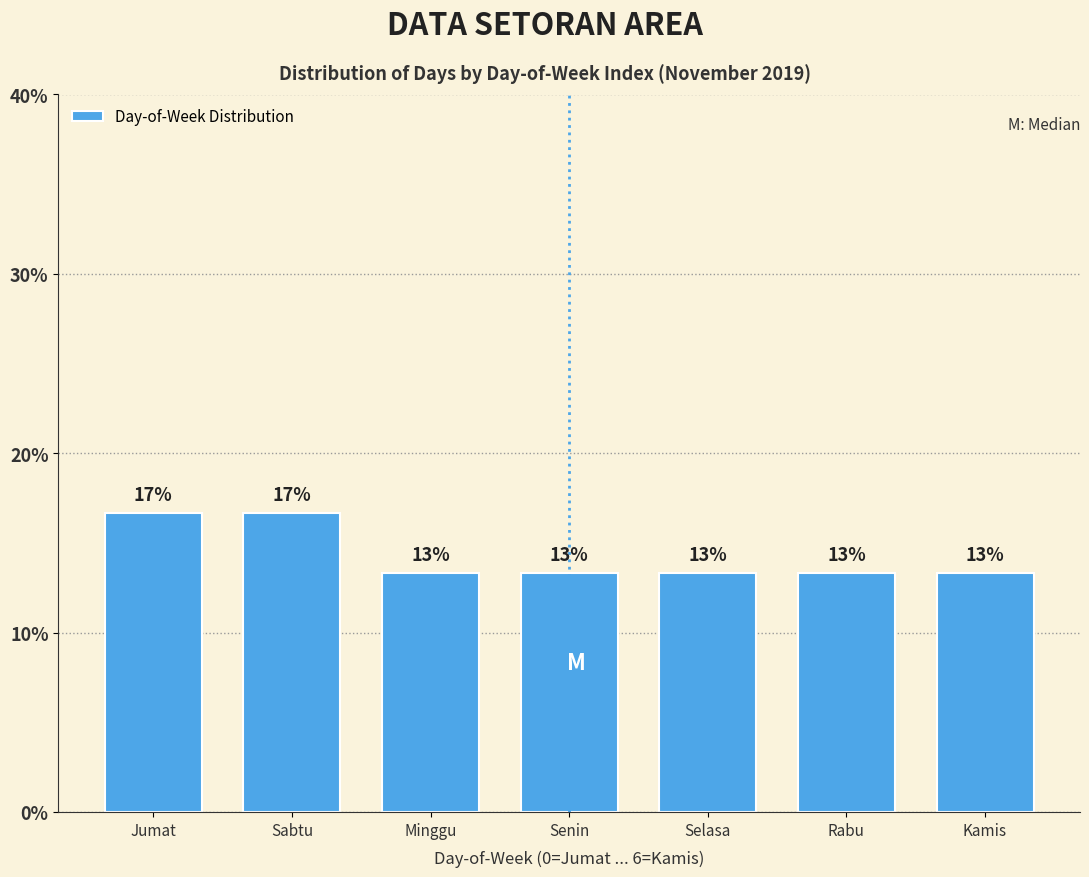

Does the chart contain any negative values?

No